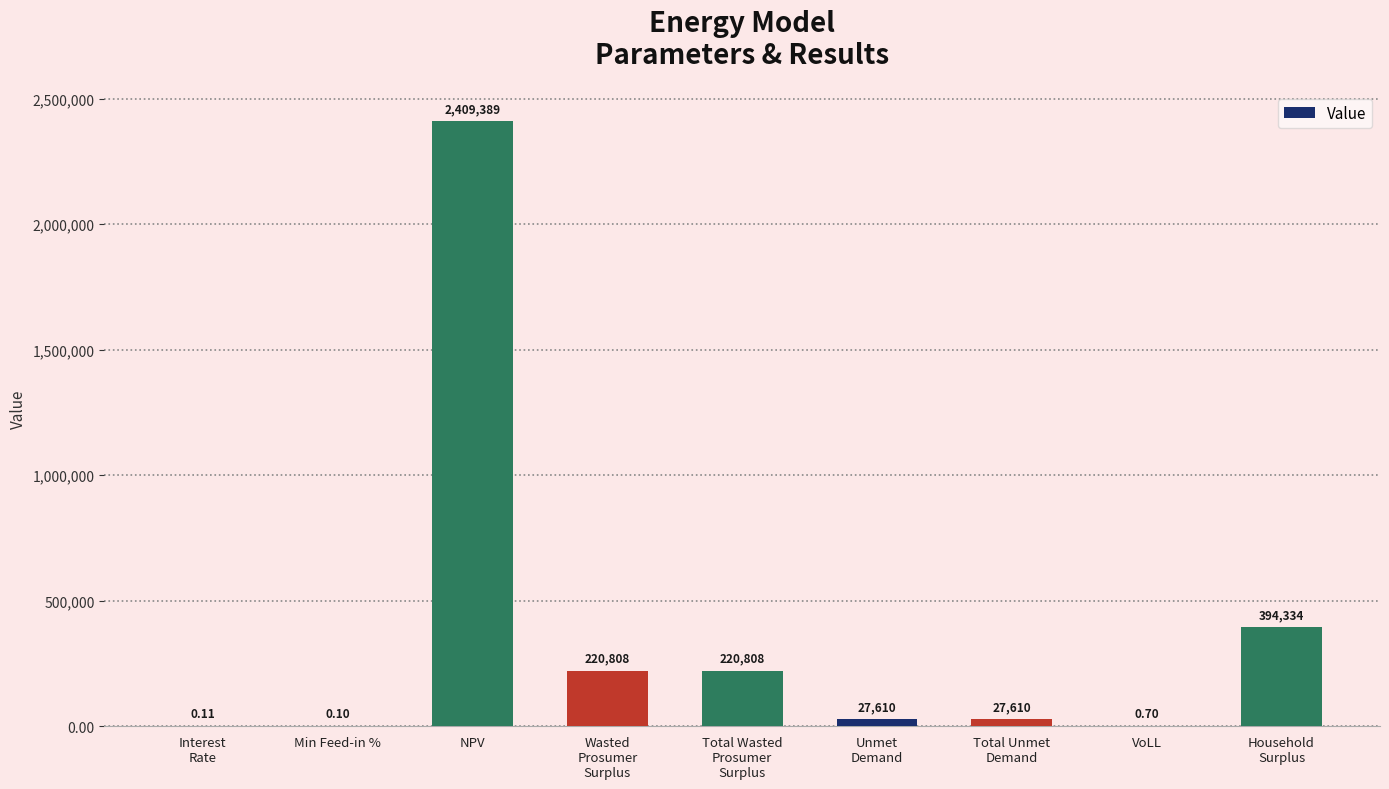

Between NPV and Min Feed-in %, which is larger?

NPV